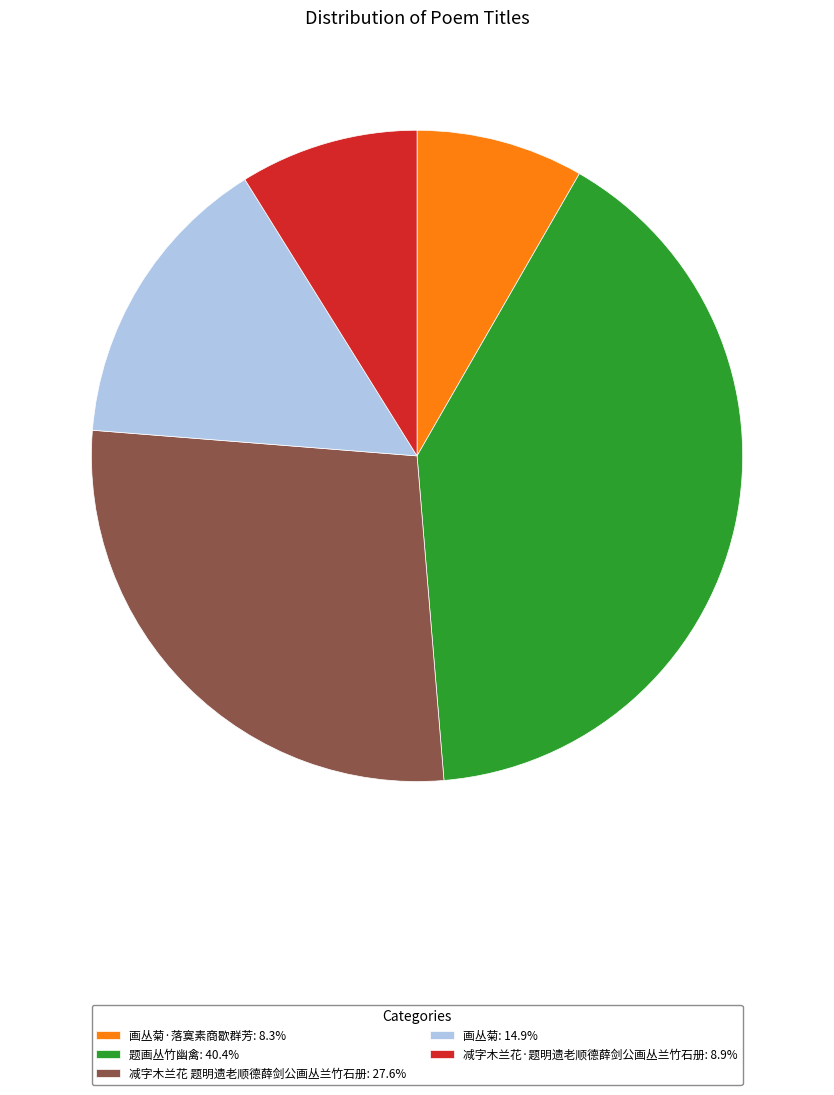

Approximately how many times larger is the value at 减字木兰花 题明遗老顺德薛剑公画丛兰竹石册: 27.6% compared to 画丛菊·落寞素商歇群芳: 8.3%?

3.3